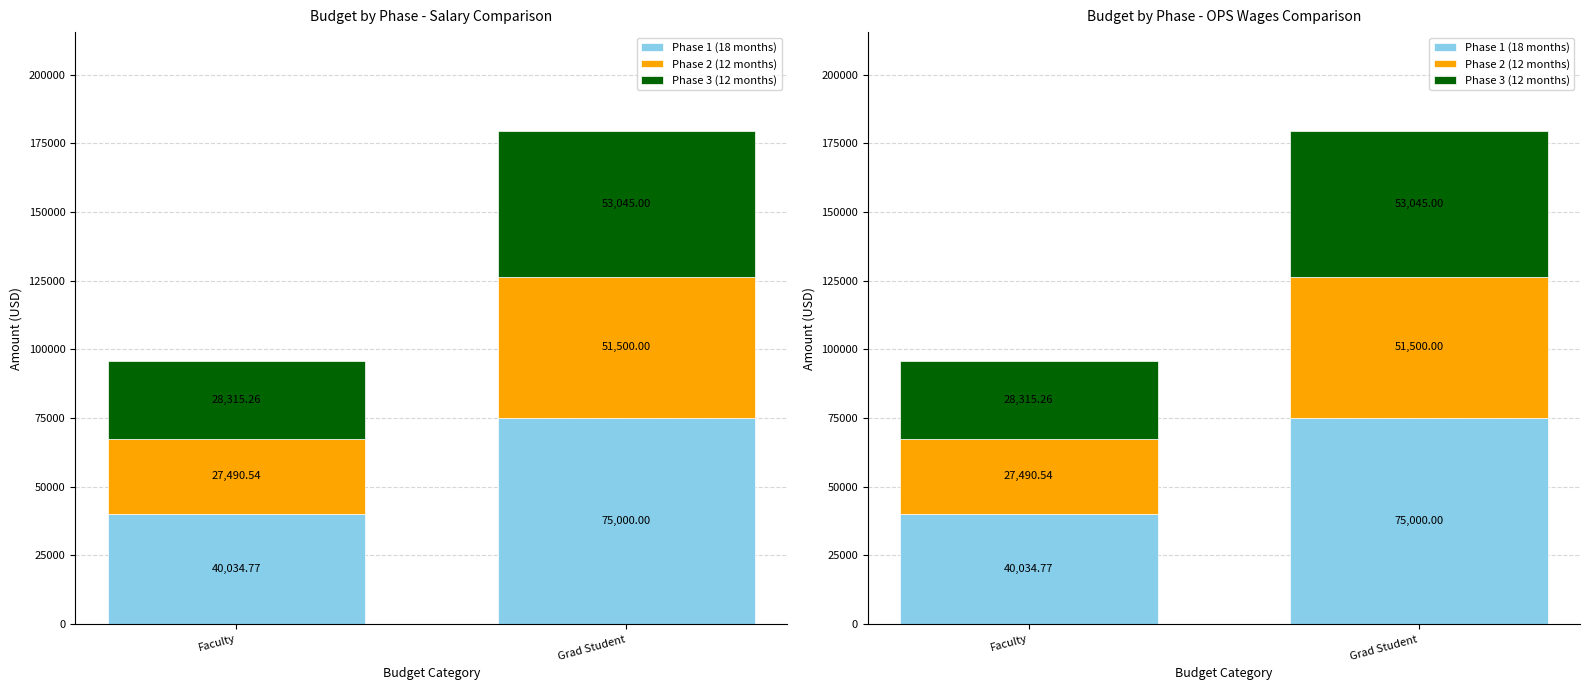

What is the label of the 2nd bar from the right?

Faculty